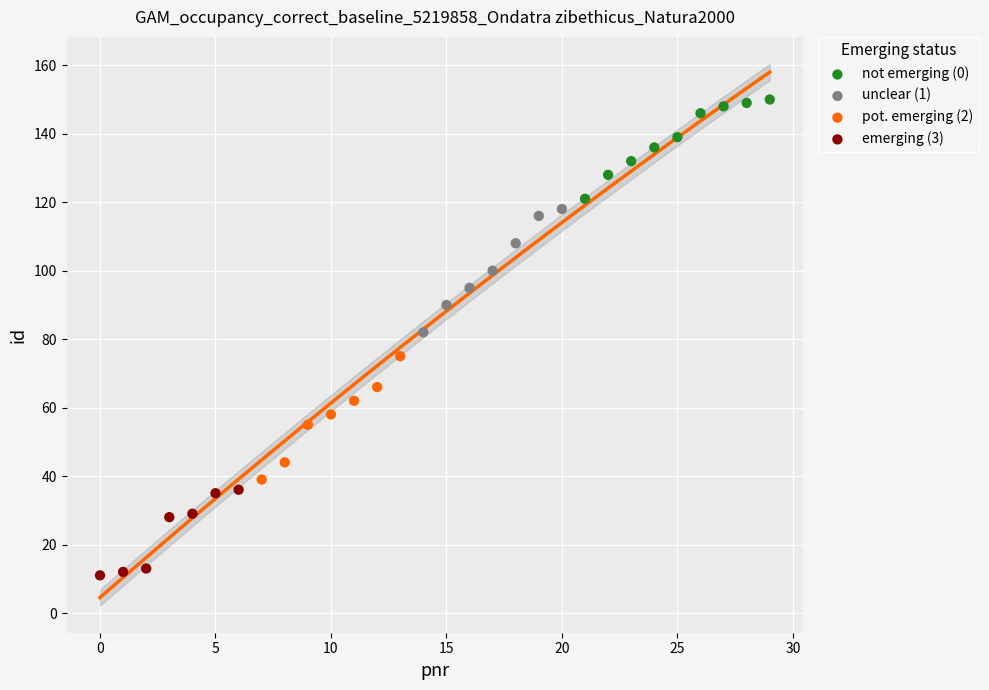

What are all the series names shown in the legend?

not emerging (0), unclear (1), pot. emerging (2), emerging (3)